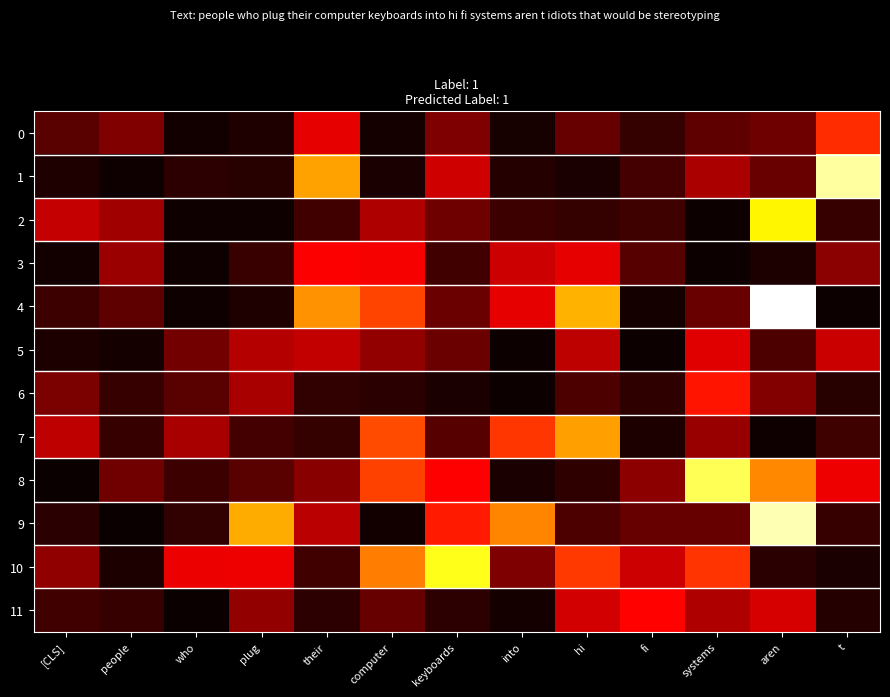

How many data points does each series have?

13